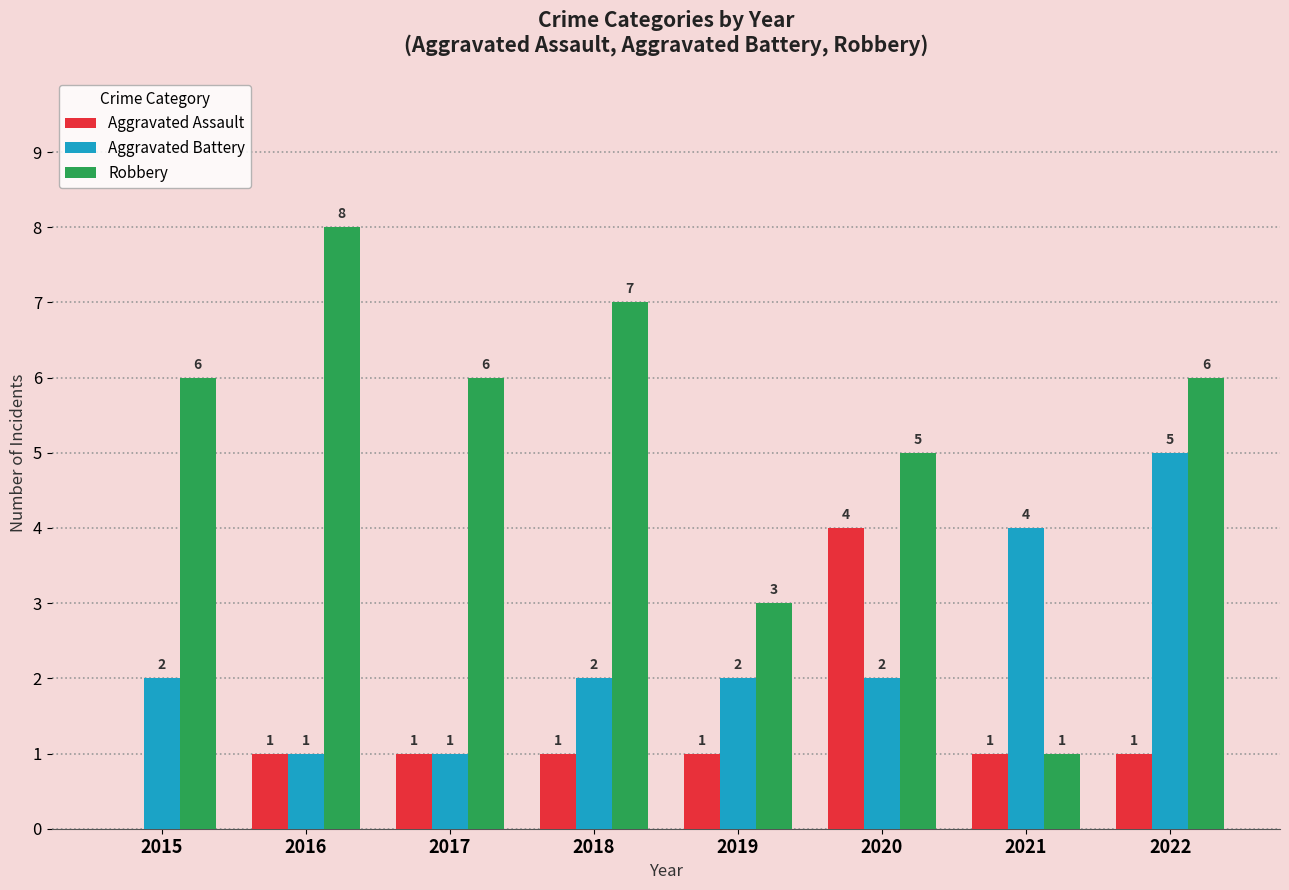

How many groups of bars are there?

8